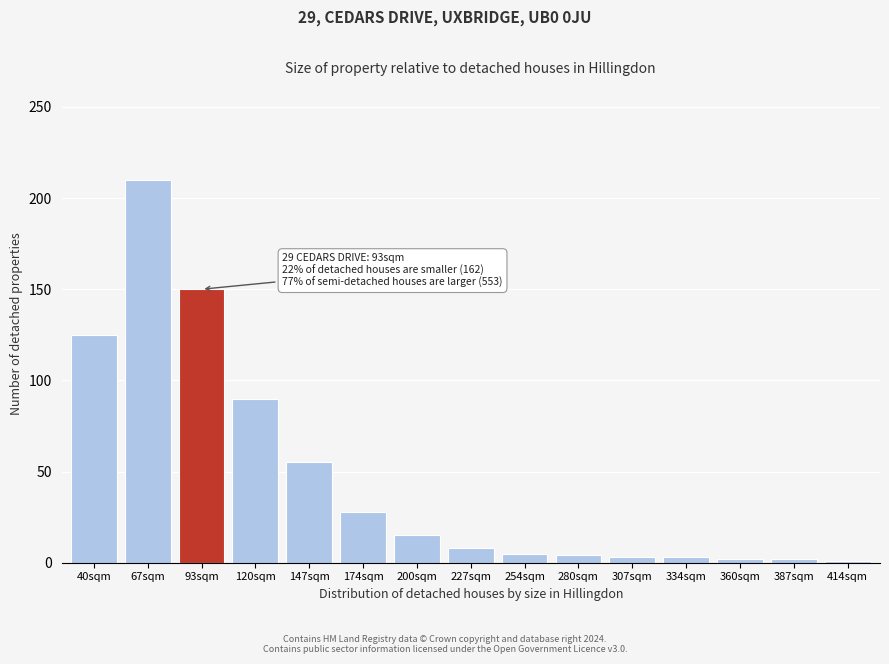

What is the label of the 15th bar from the left?

414sqm